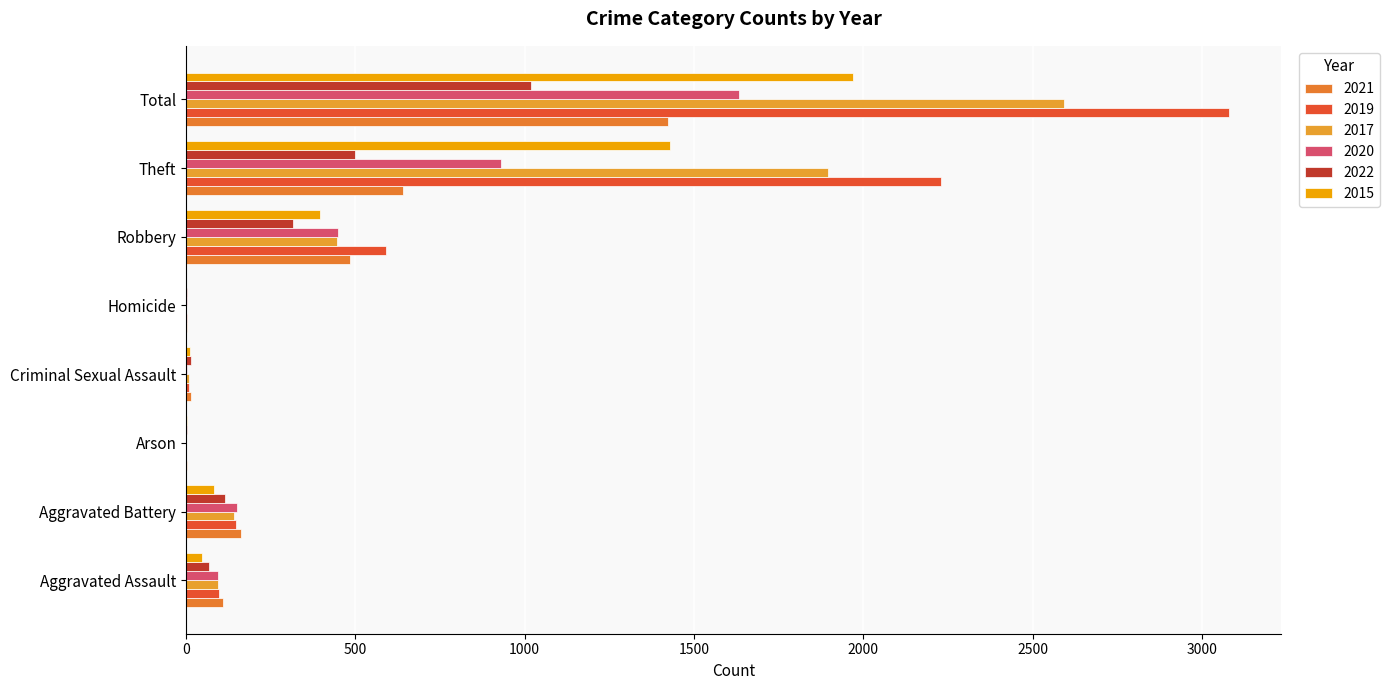

The value of 2020 at Criminal Sexual Assault is 3. True or false?

True